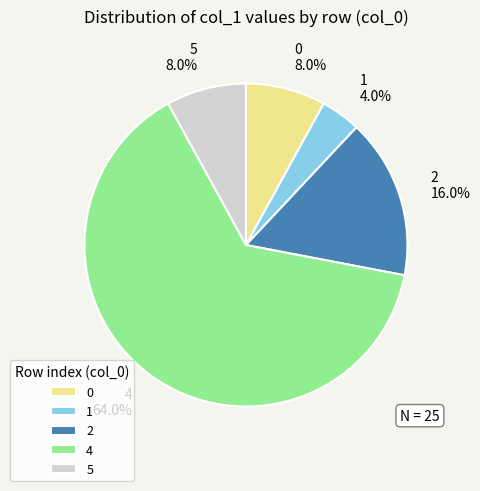

To the nearest percent, what is the difference between the largest and smallest slice percentages?

60%